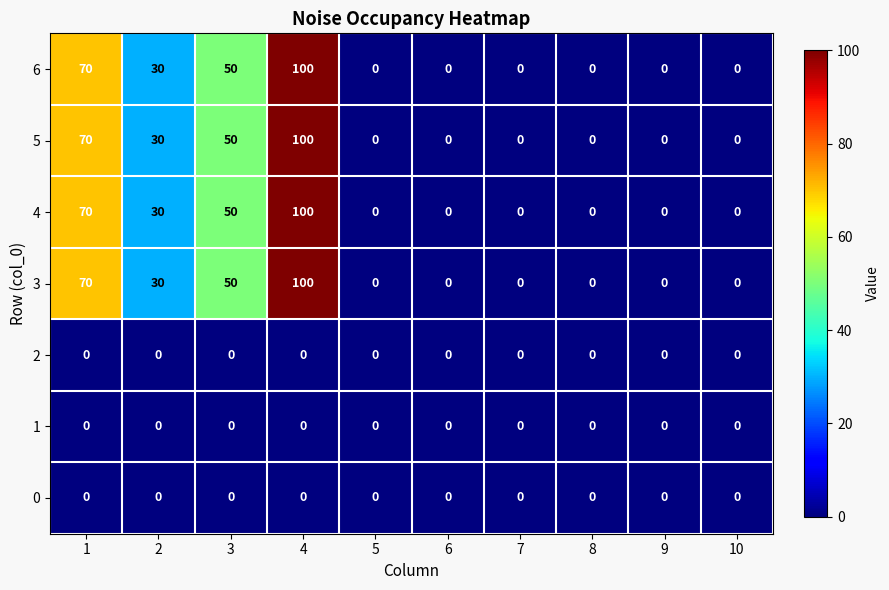

What is the sum of the 4 values at 7 and 2?

30